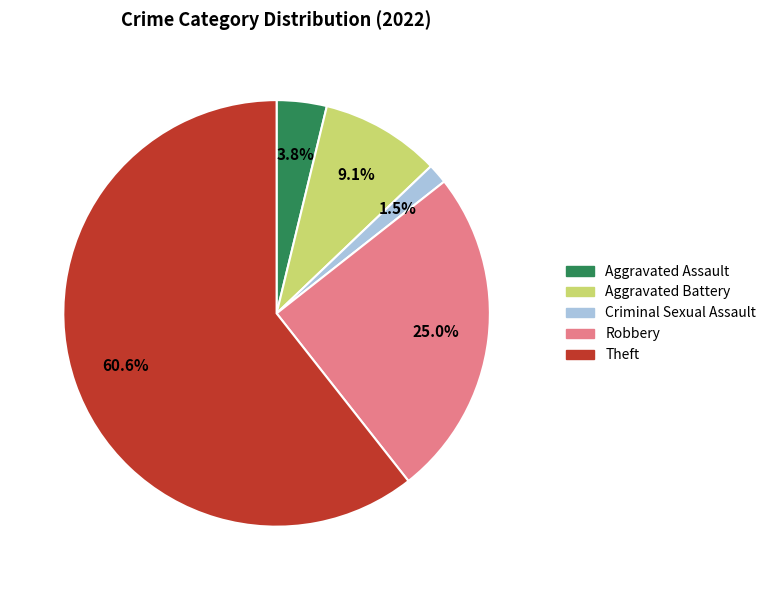

To the nearest percent, what portion does Aggravated Assault represent?

4%